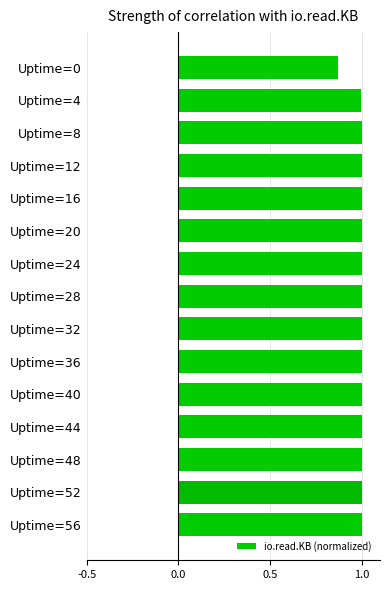

At which category does the chart reach its minimum across all series?

Uptime=0